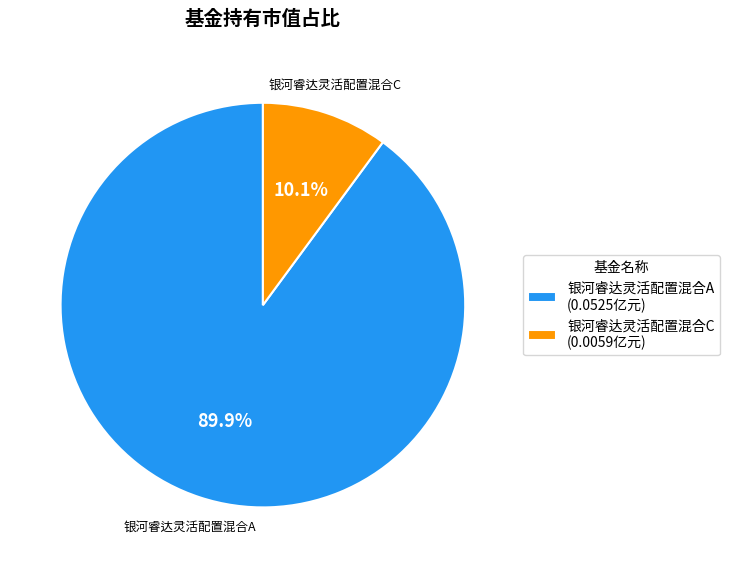

The 银河睿达灵活配置混合C slice represents 1% of the pie. True or false?

False